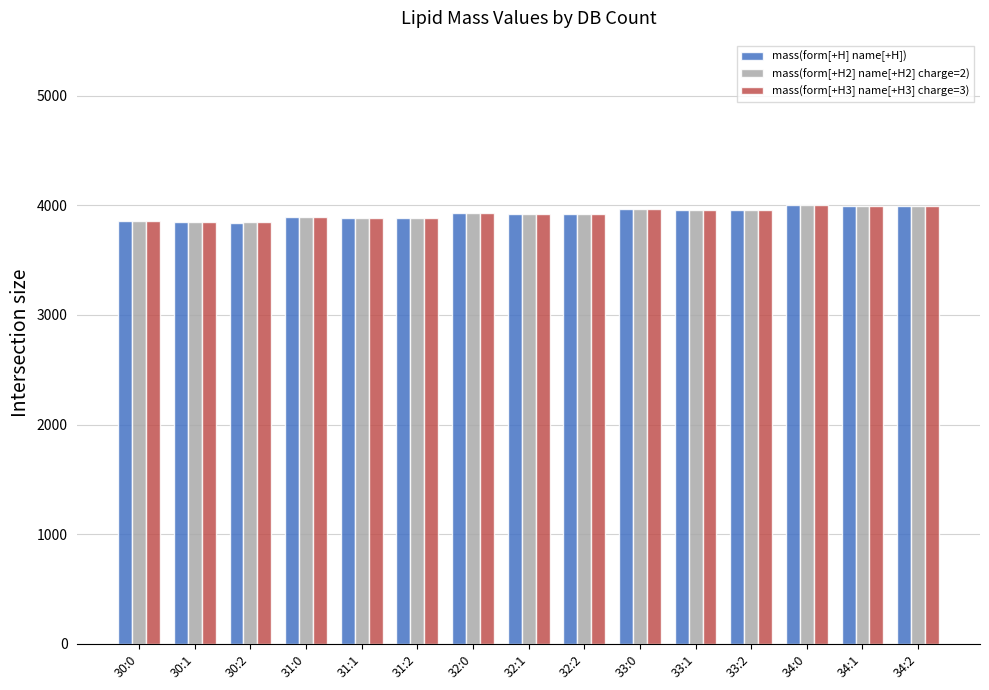

What is the label of the 10th bar from the left?

33:0